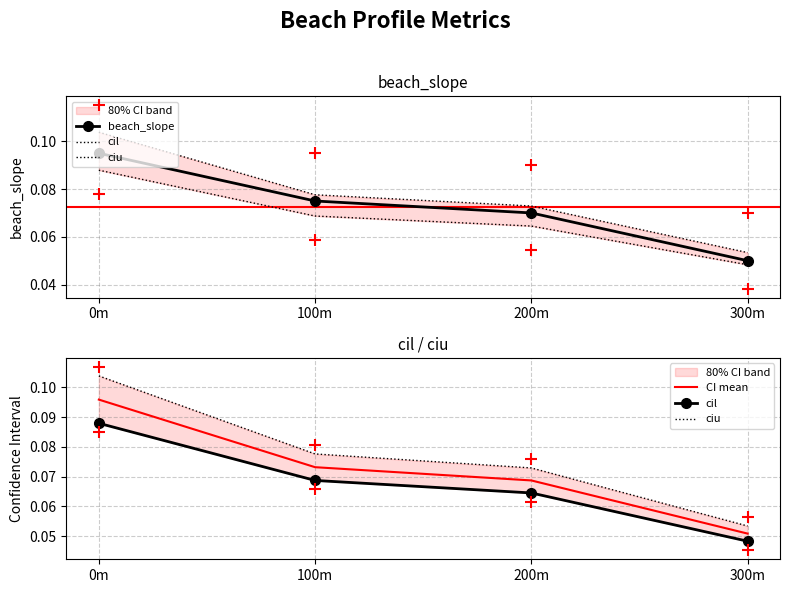

Rank the categories by ciu value from lowest to highest.

300m, 200m, 100m, 0m